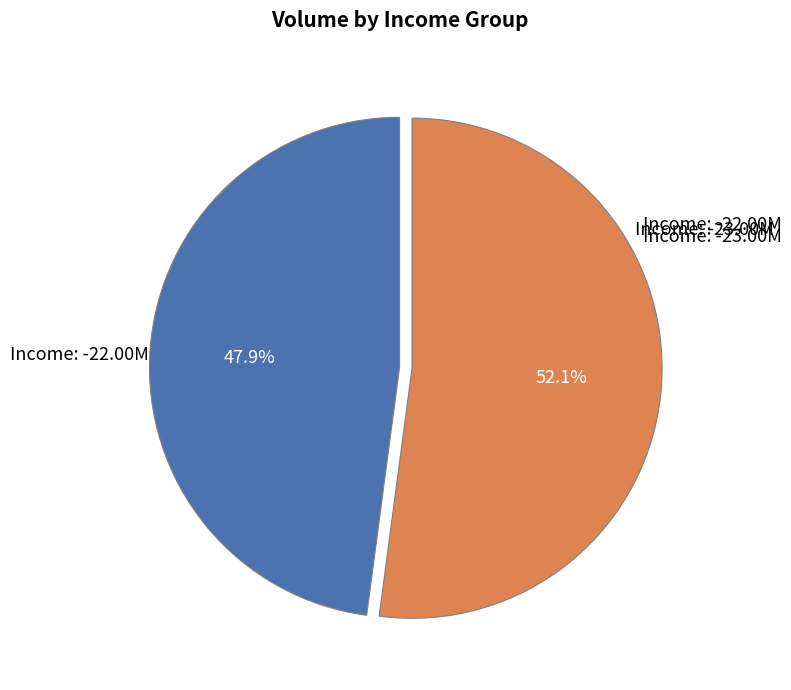

Is there any slice that represents more than half of the pie?

Yes